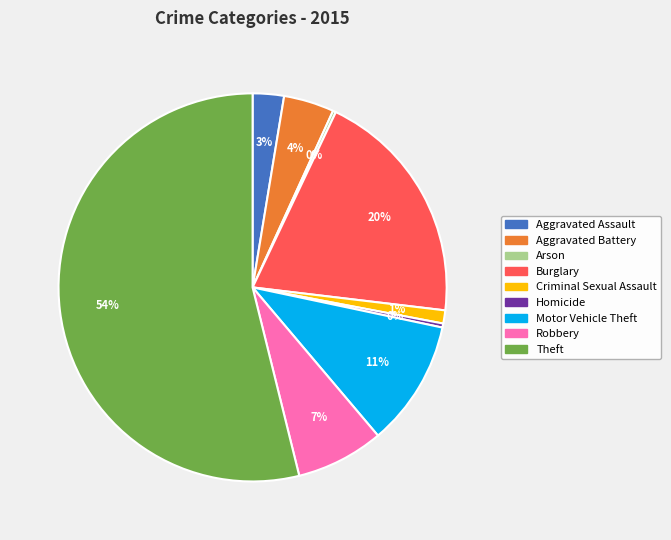

Which has a higher value, Robbery or Theft?

Theft